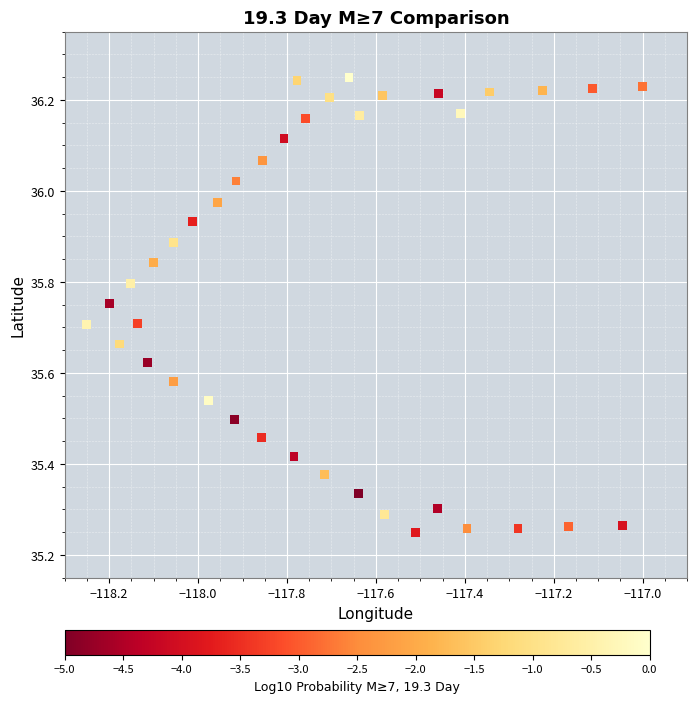

What is the range of X values (max minus min)?

1.2